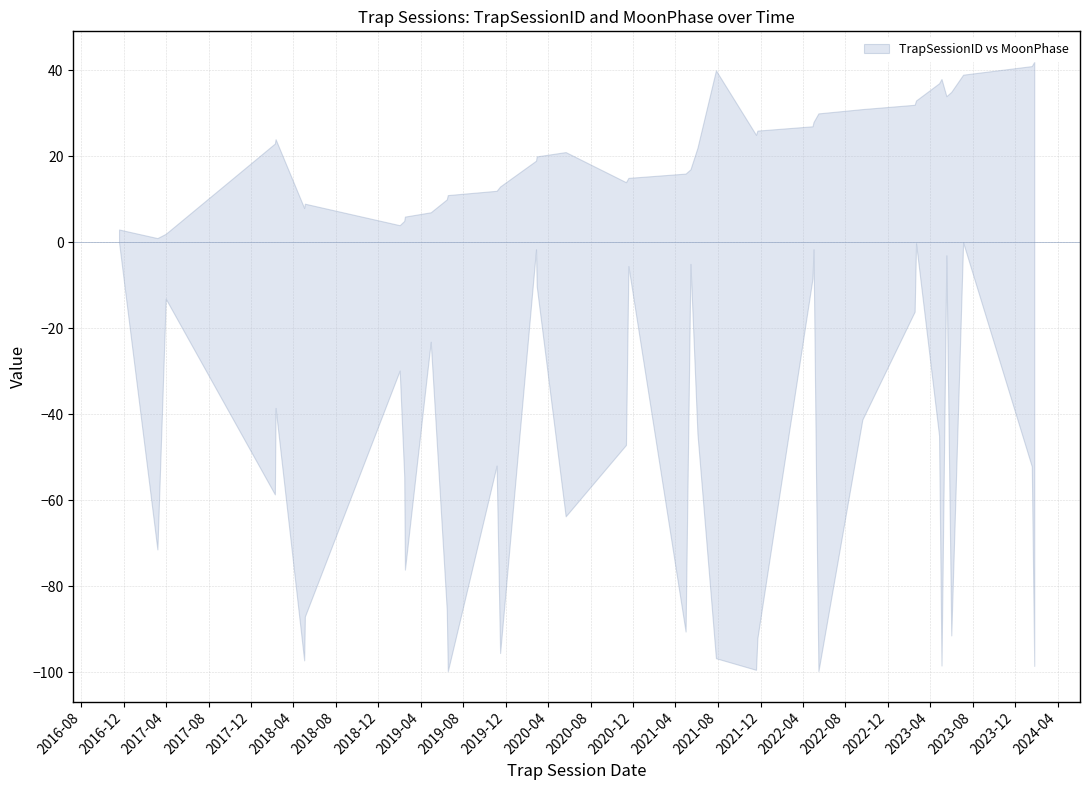

At 11, list the series in order from smallest to largest.

TrapSessionID, MoonPhase